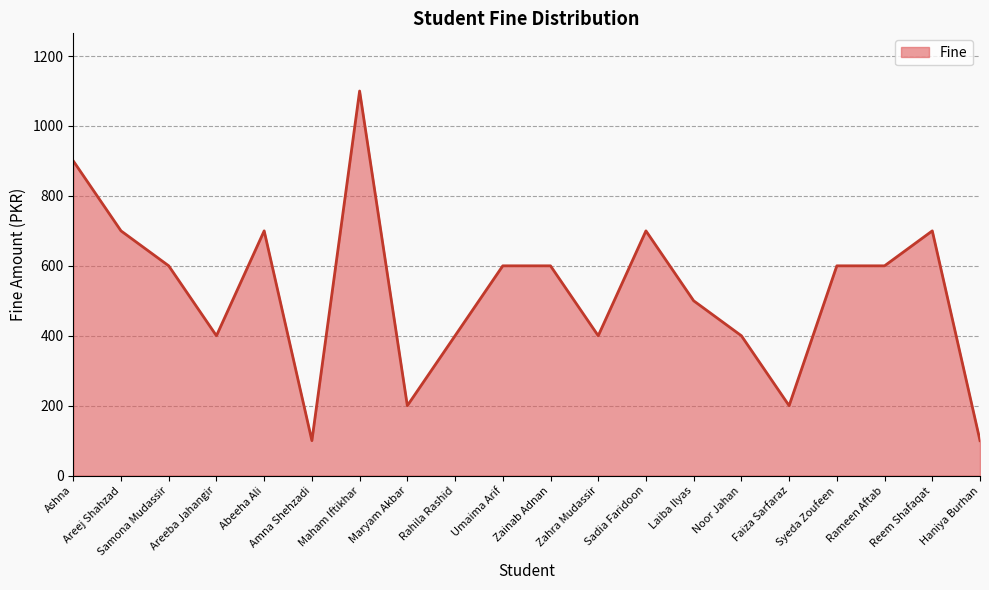

True or false: the data shows 400 at Zahra Mudassir.

True